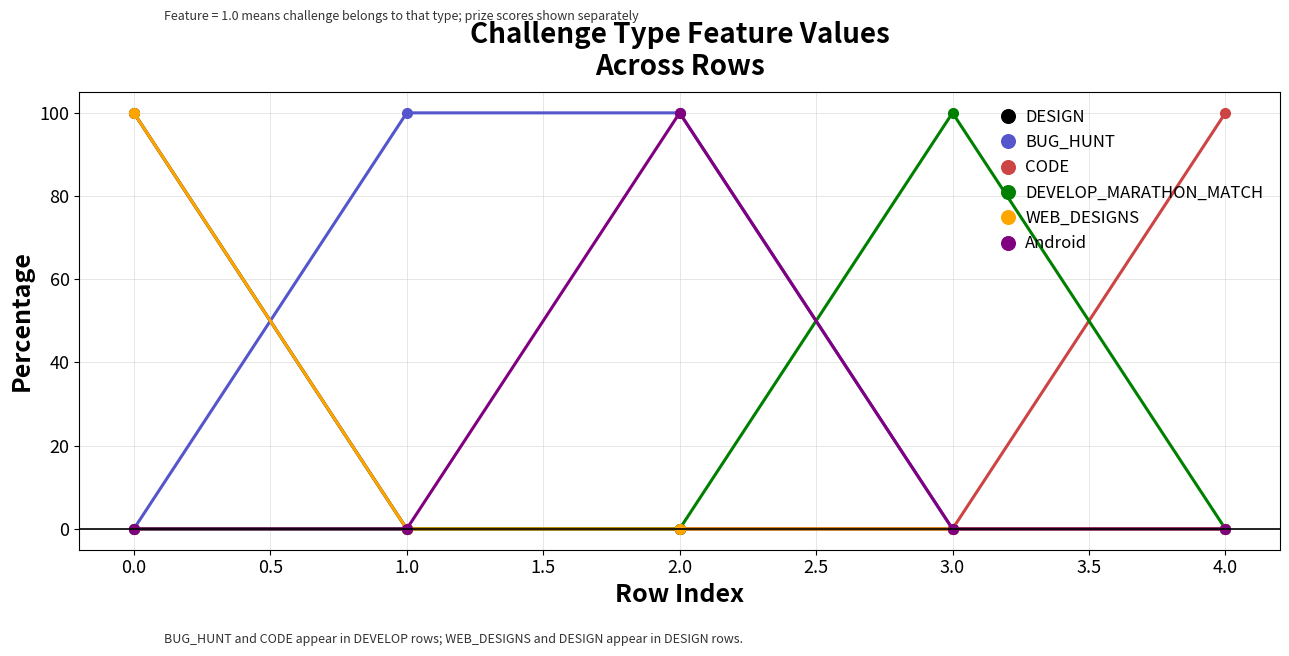

Does the chart have visible grid lines?

Yes